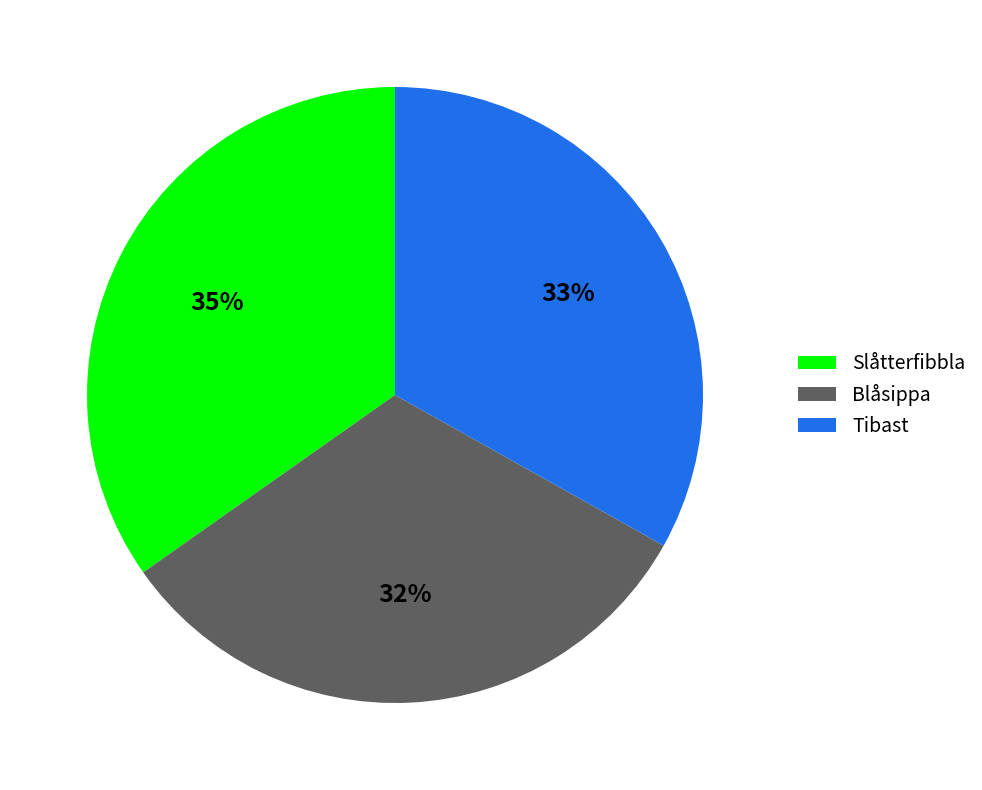

Approximately how many times larger is the value at Tibast compared to Blåsippa?

1.0